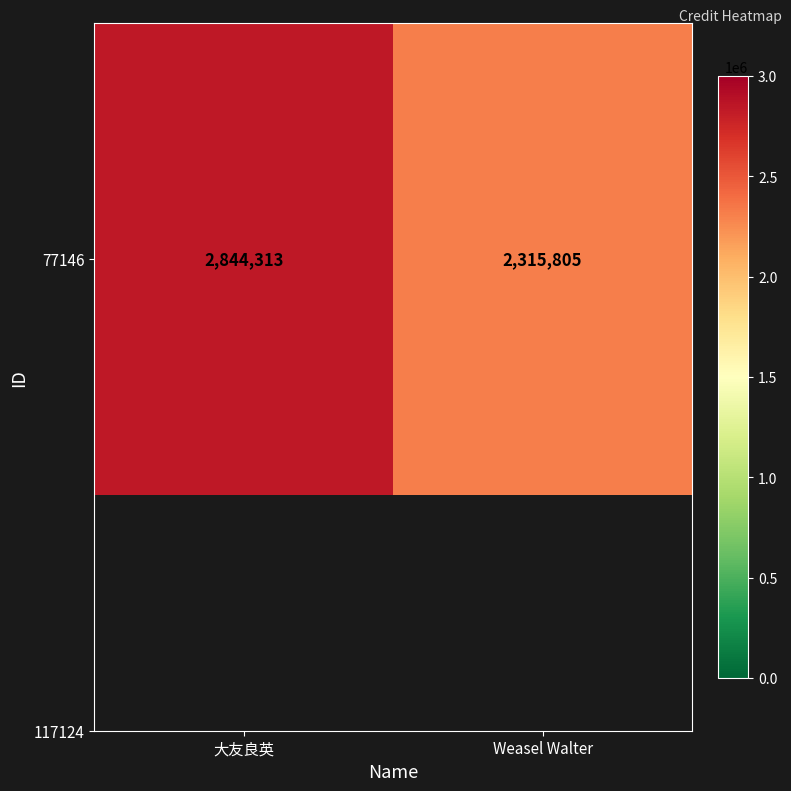

What is the smallest value displayed?

2315805